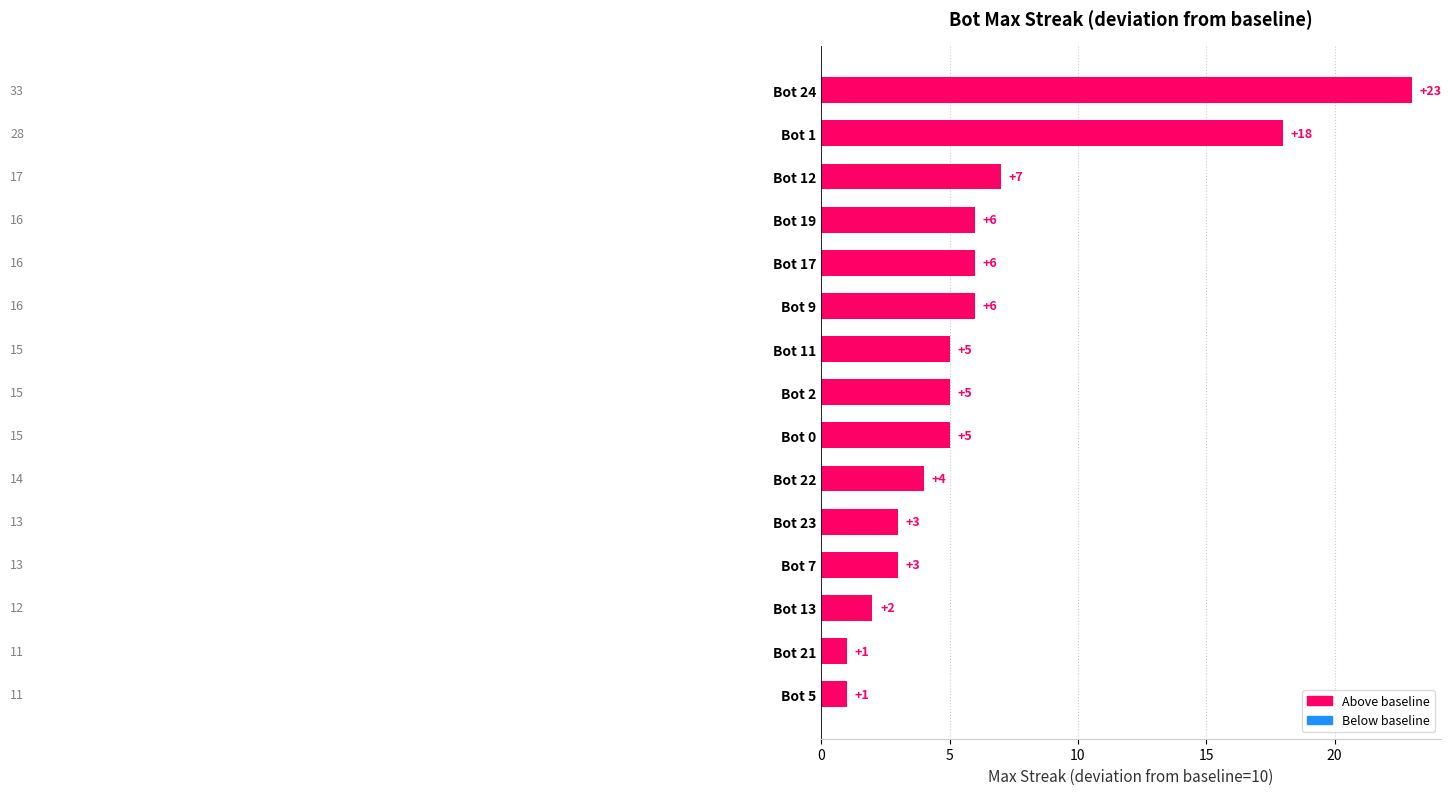

Does the chart contain any negative values?

No